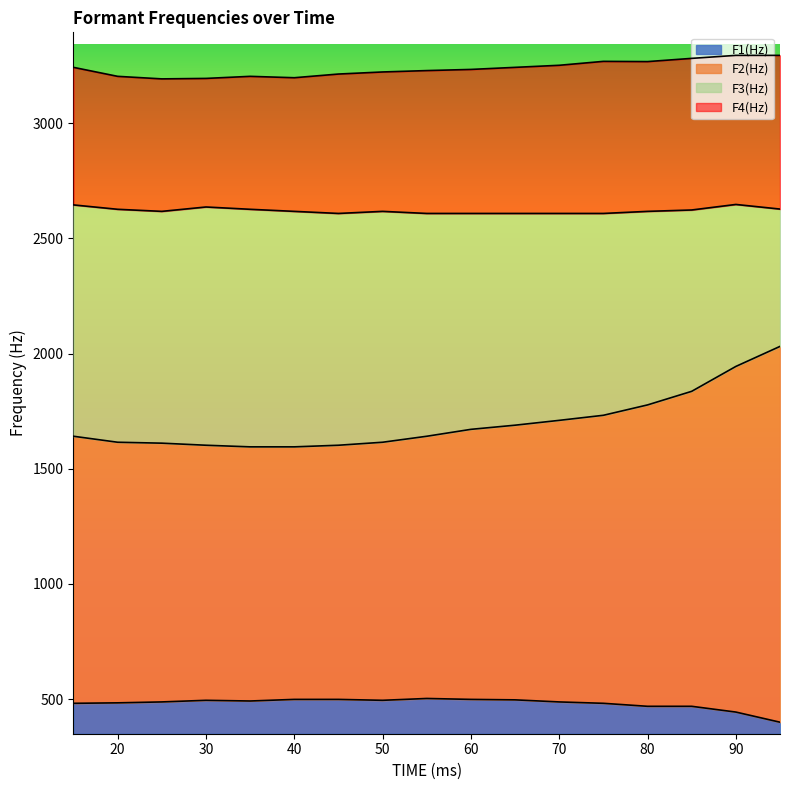

What is the lowest value of the F2(Hz) series?

1595